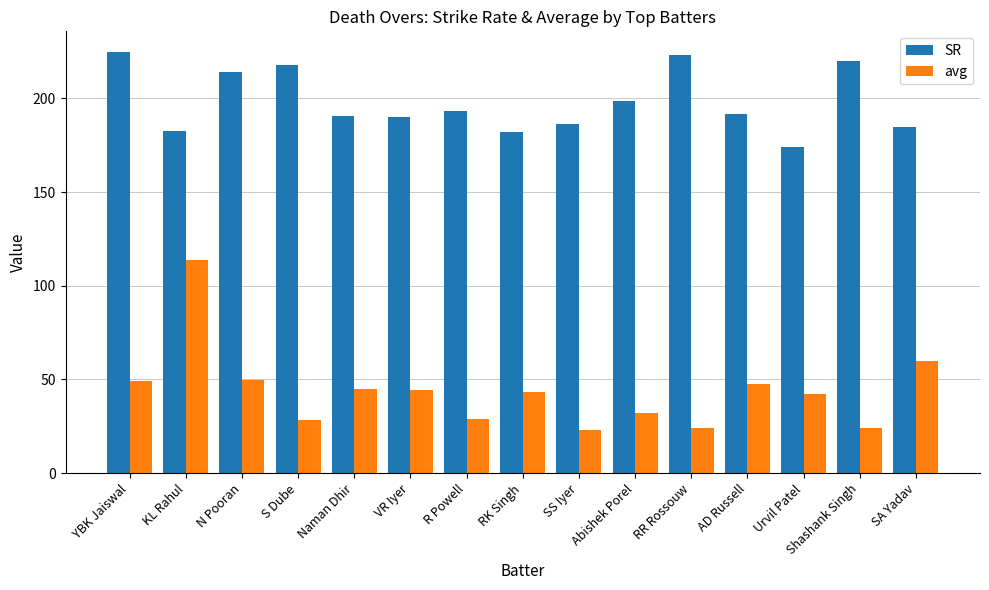

What value does the SR series have at SS Iyer?

186.2